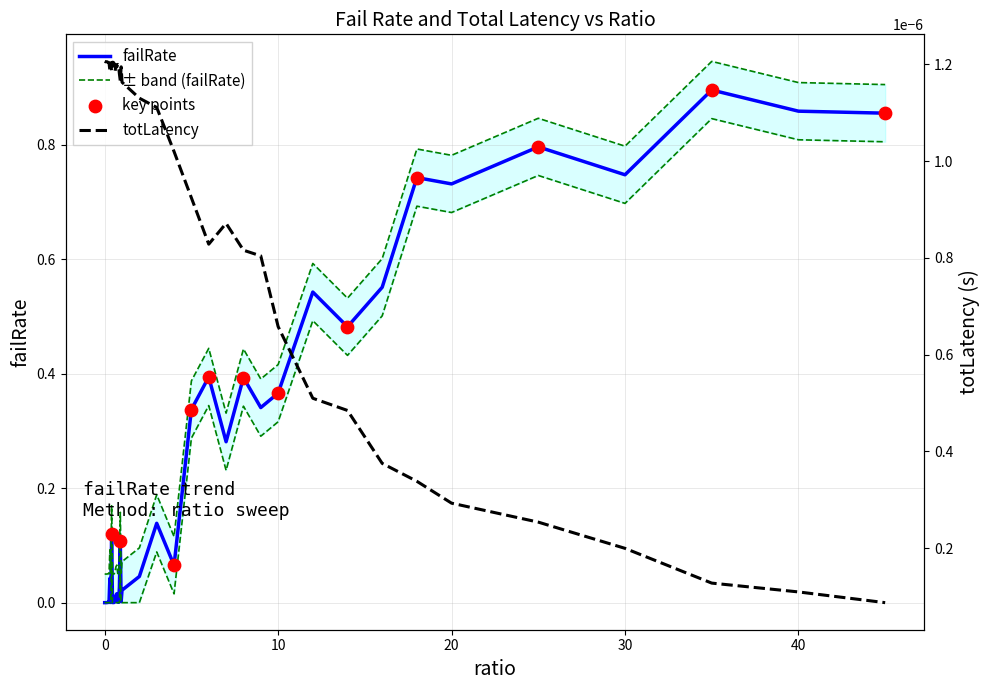

Which series contains the lowest Y value?

totLatency